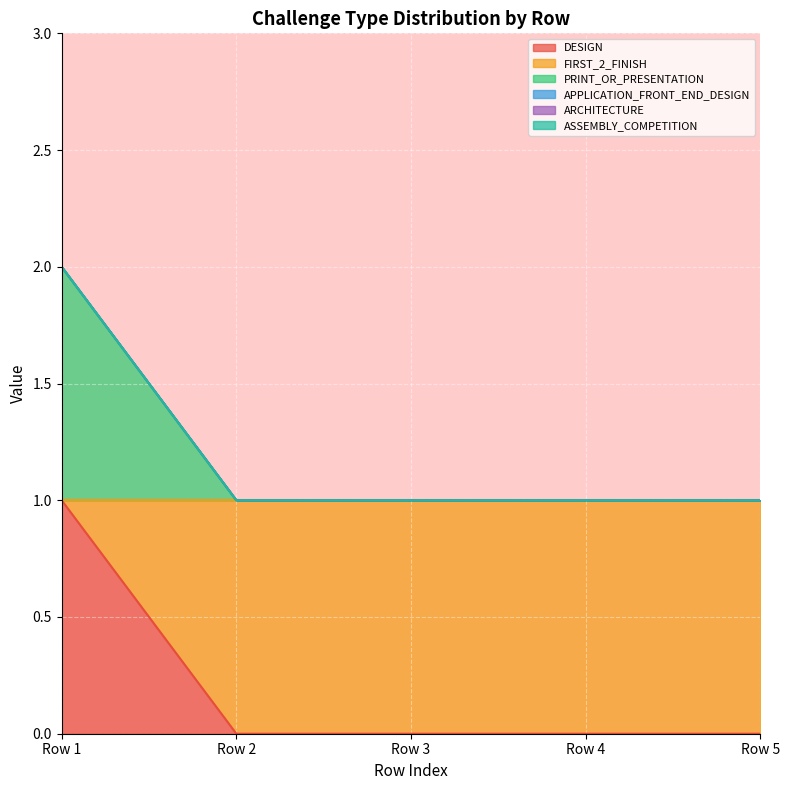

How many lines are shown in the chart?

6